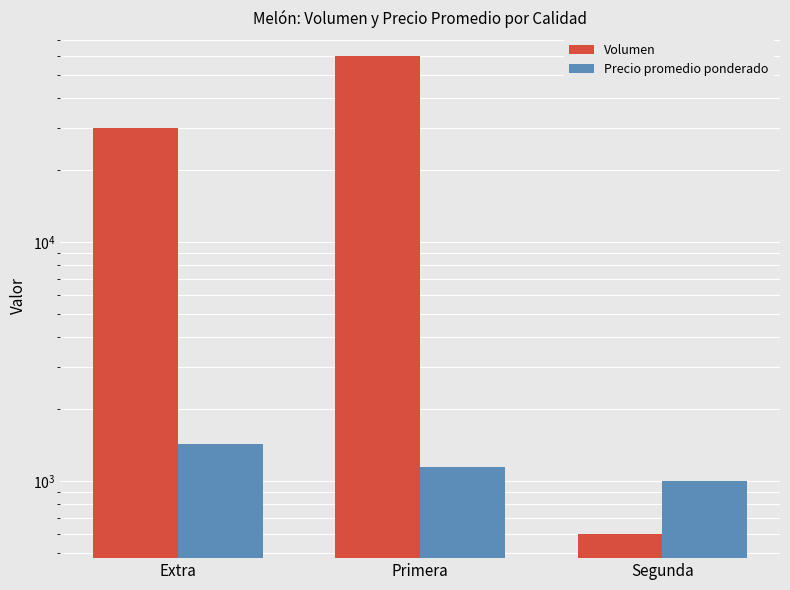

Reading left to right, list all the values displayed in this chart.

Volumen: 30000	59600	600
Precio promedio ponderado: 1428	1143	1000